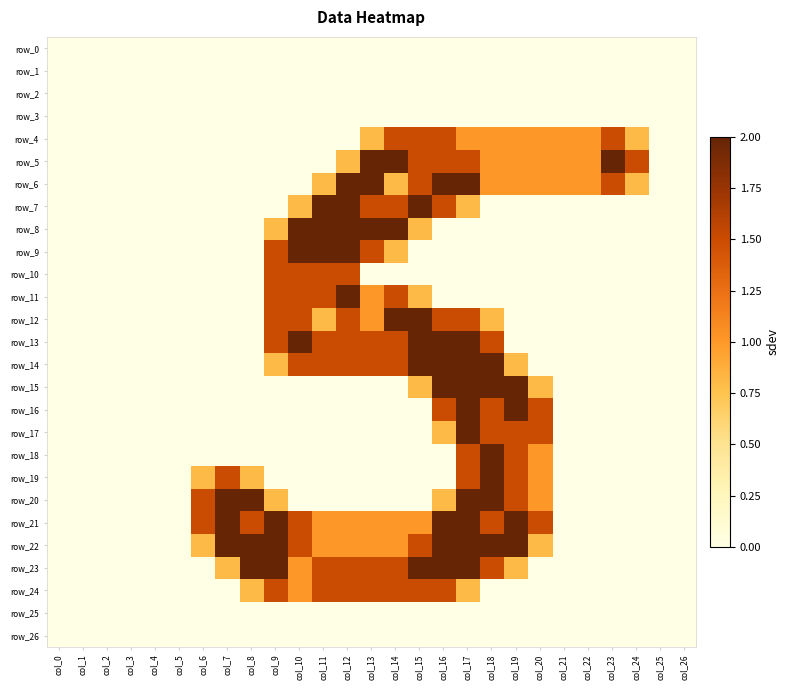

True or false: row_15 has a value of 0.7 at col_18.

False